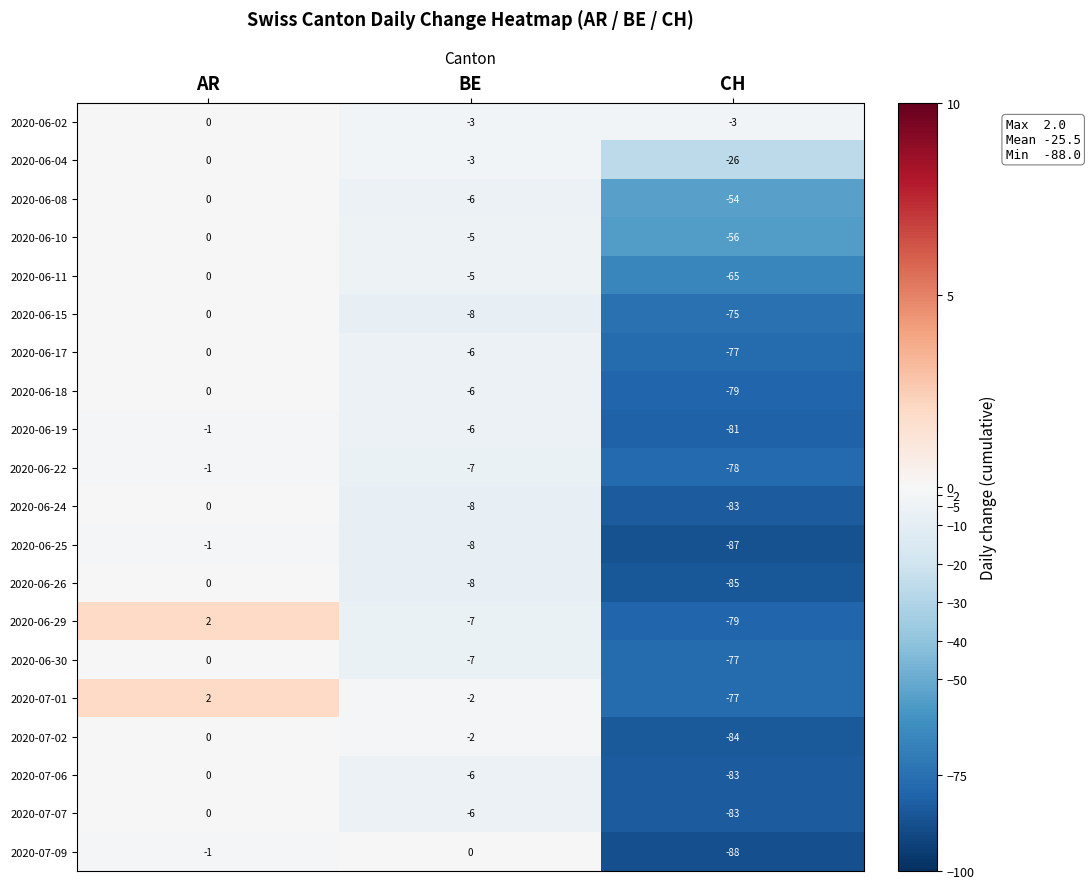

What is the total value across all series at BE?

-109